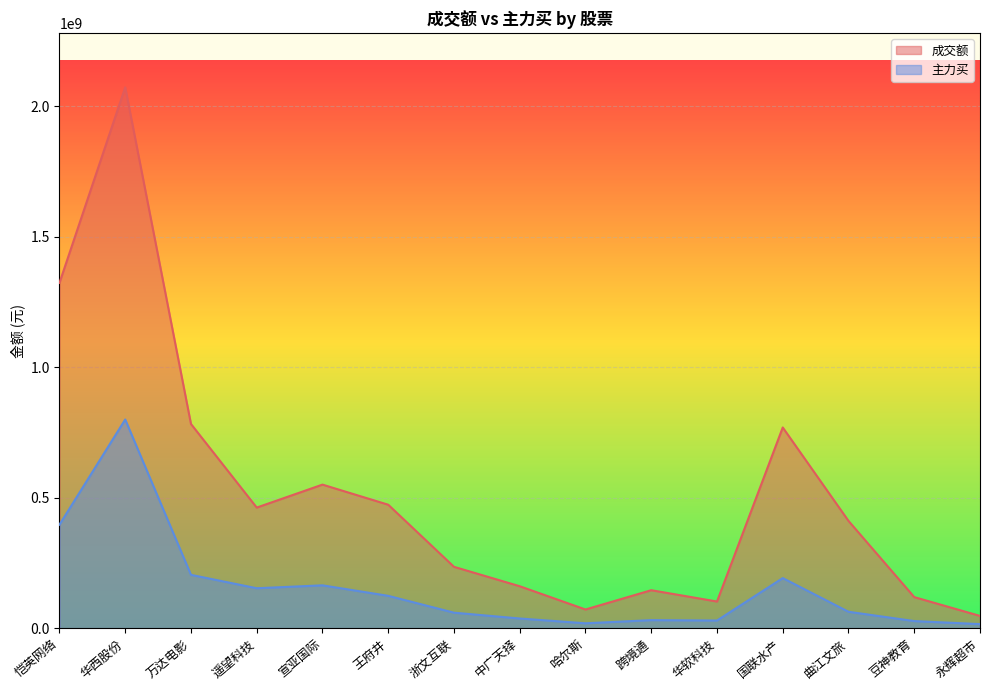

True or false: 主力买 and 成交额 cross at least once.

False